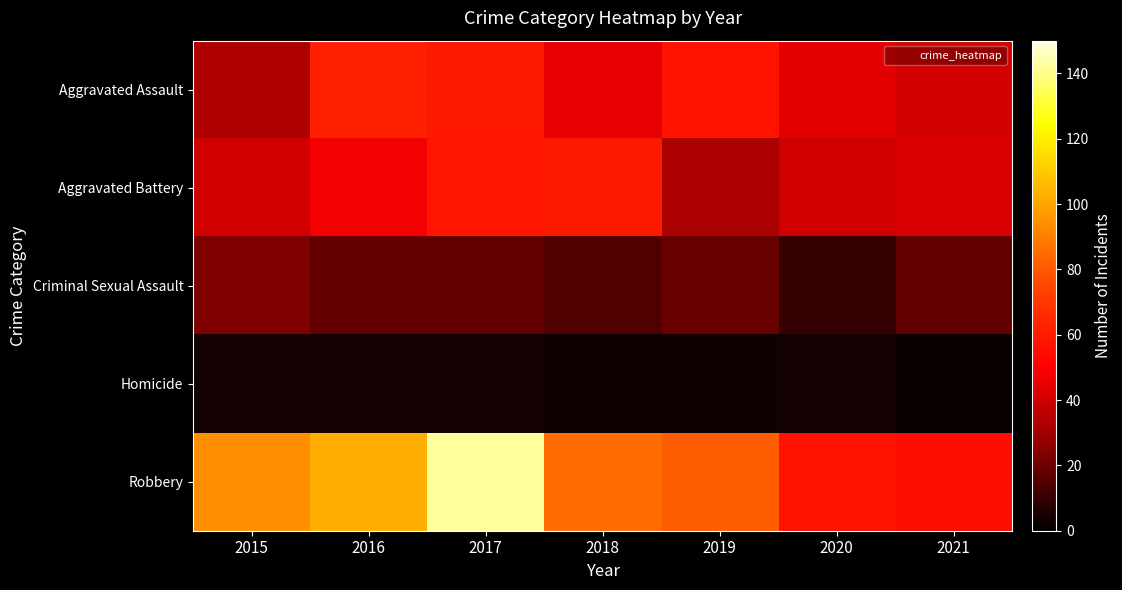

Which category has the highest value across all series?

2017